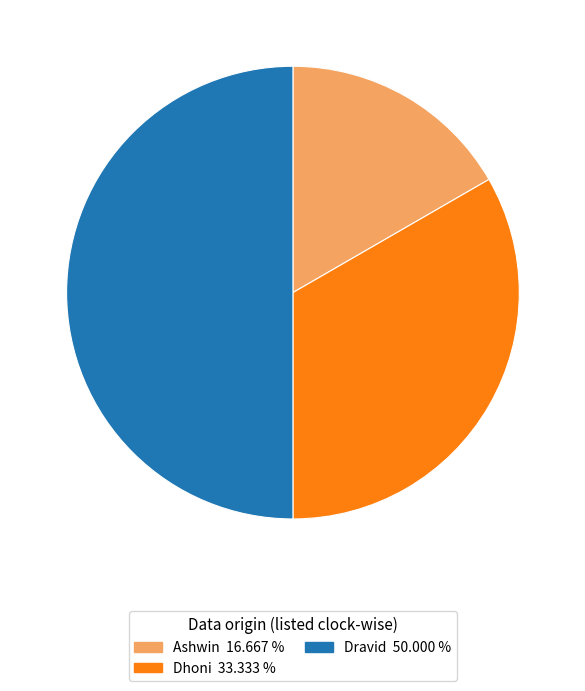

Is it true that Ashwin is 24% of the pie?

False